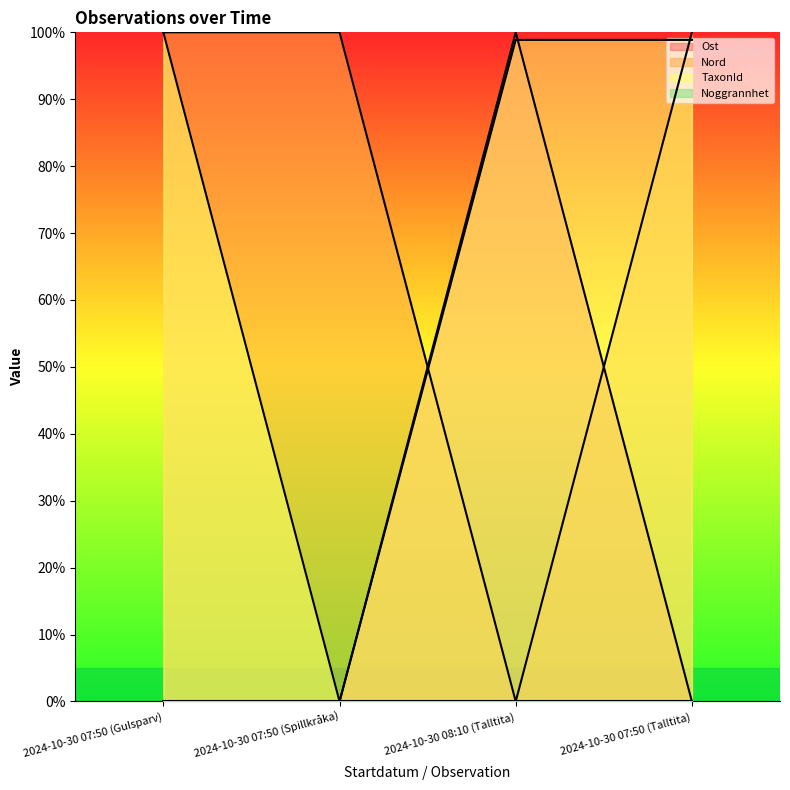

Is the value of Nord at 2024-10-30 08:10 (Talltita) greater than the value of TaxonId at 2024-10-30 07:50 (Spillkråka)?

No